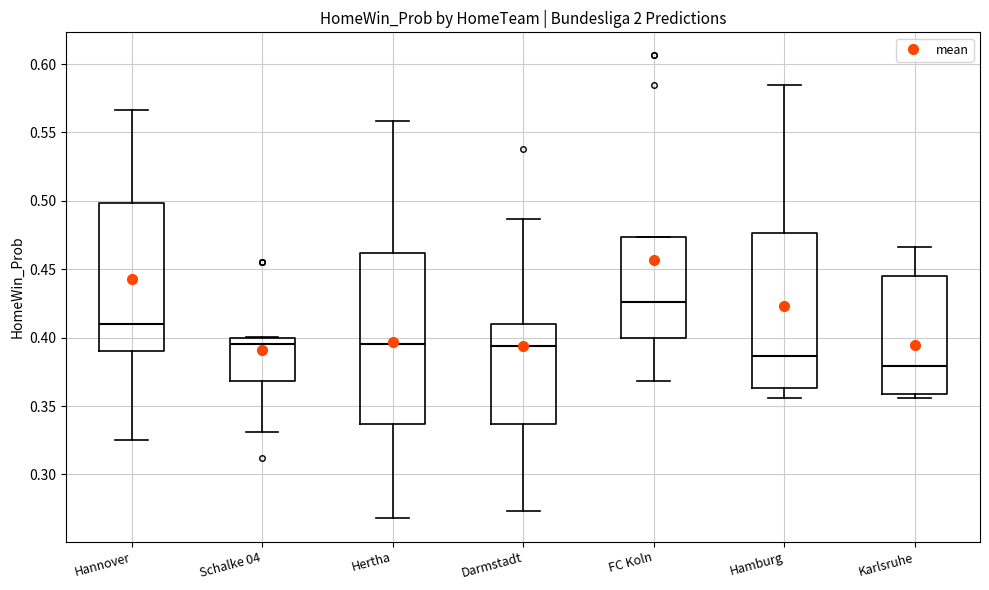

Reading left to right, read every box against the y-axis: the position of its median line, the range the box covers, and the ends of its whiskers. The values are not printed on the chart, so give them approximately, as read against the axis.

Hannover: median 0.410, box 0.390 to 0.500, whiskers 0.325 to 0.565
Schalke 04: median 0.395, box 0.370 to 0.400, whiskers 0.330 to 0.400
Hertha: median 0.395, box 0.335 to 0.460, whiskers 0.270 to 0.560
Darmstadt: median 0.395, box 0.335 to 0.410, whiskers 0.275 to 0.485
FC Koln: median 0.425, box 0.400 to 0.475, whiskers 0.370 to 0.475
Hamburg: median 0.385, box 0.365 to 0.475, whiskers 0.355 to 0.585
Karlsruhe: median 0.380, box 0.360 to 0.445, whiskers 0.355 to 0.465